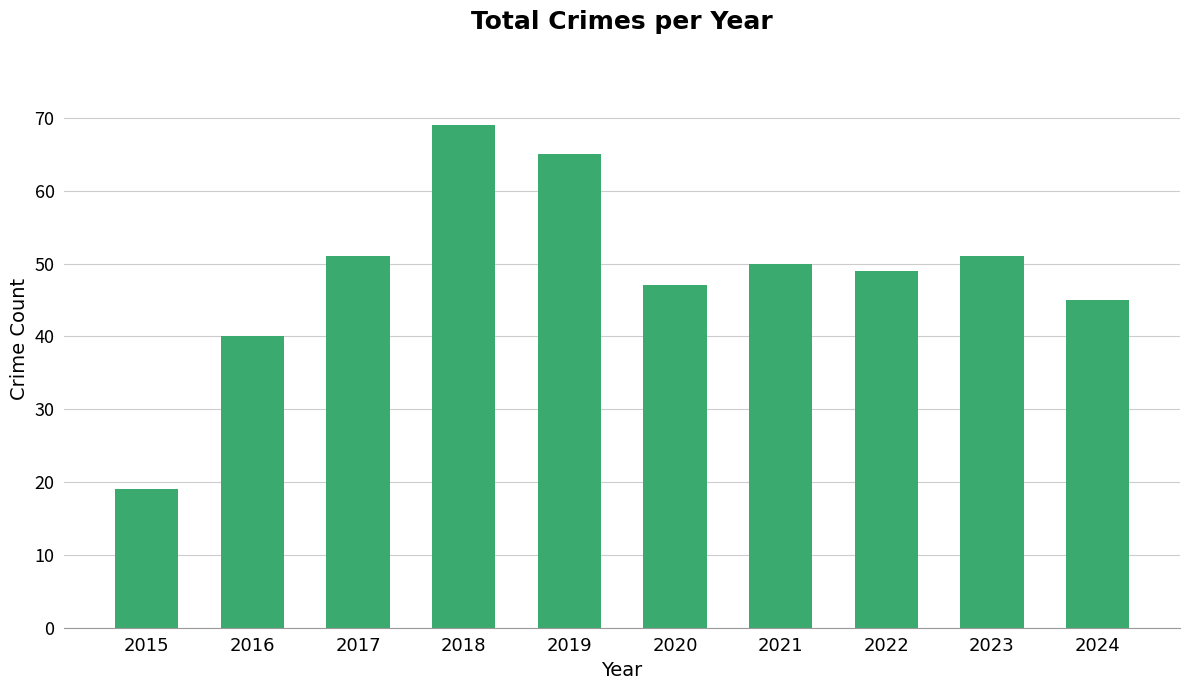

At which label is the value closest to 44?

2024